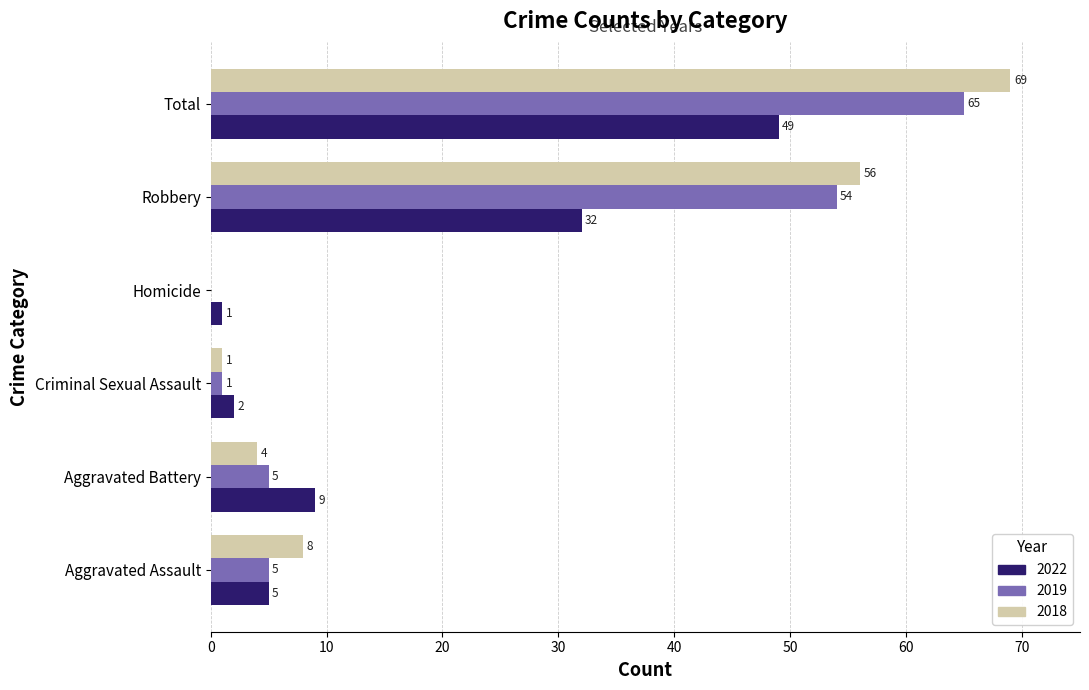

What are all the series names shown in the legend?

2022, 2019, 2018